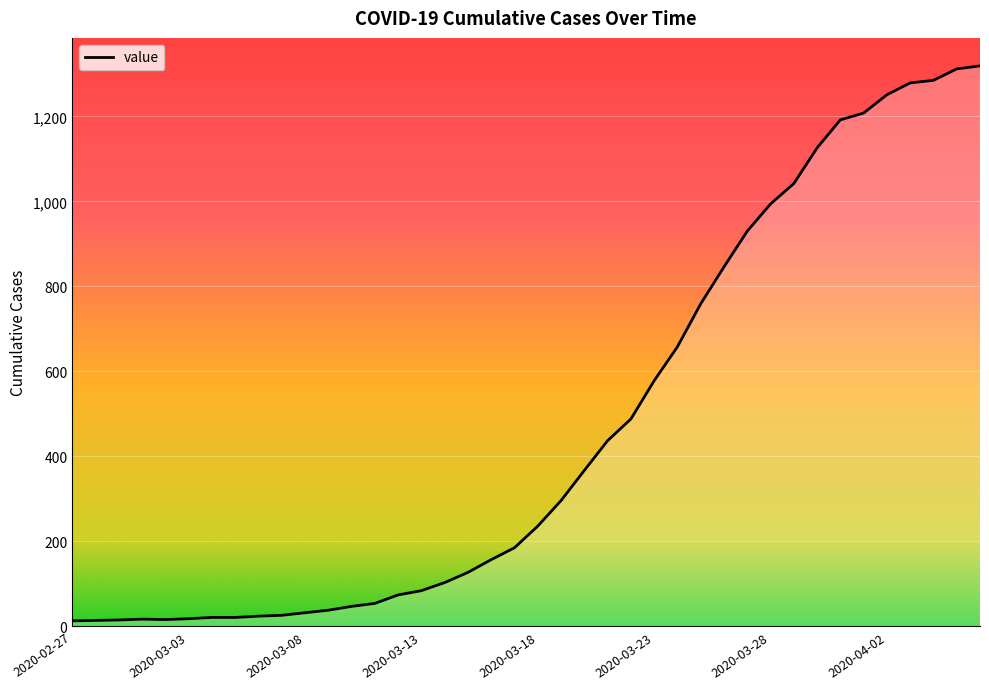

What is the minimum value shown in the chart?

13